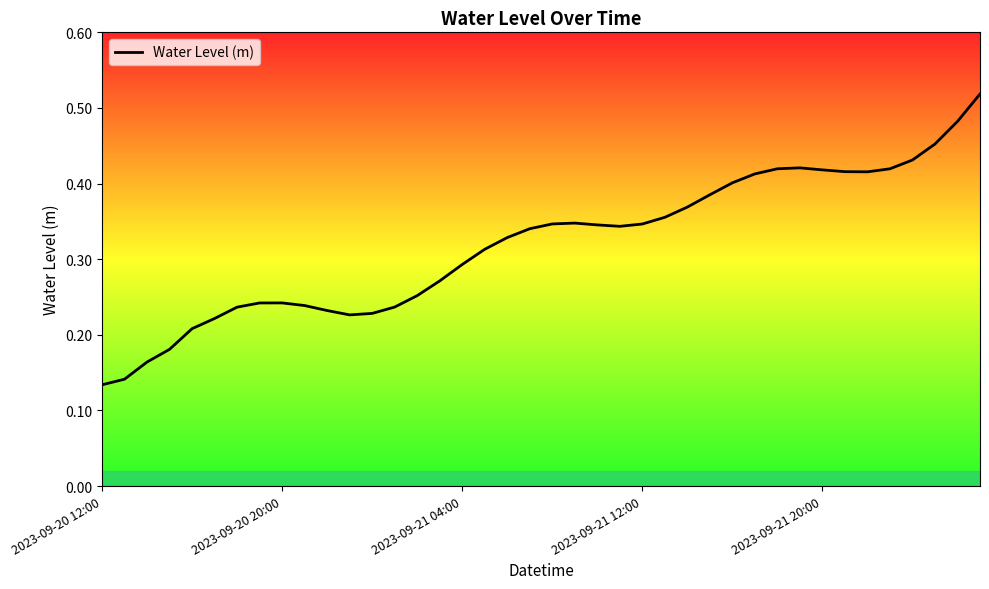

Does the chart display data point markers on the line(s)?

No